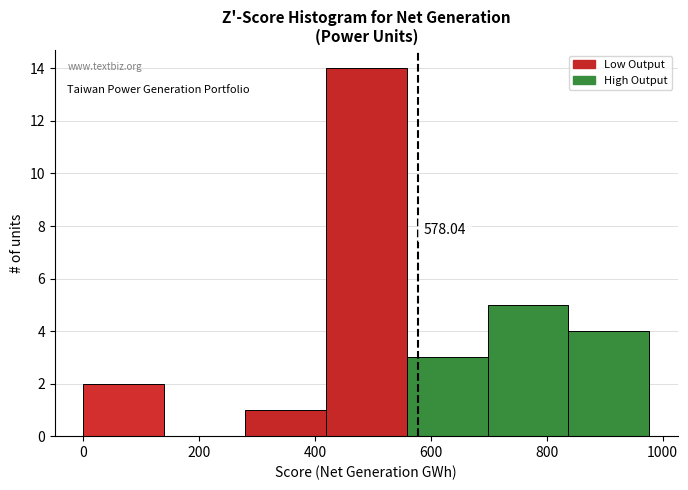

Which range on the x-axis has the tallest bar?

420 to 560